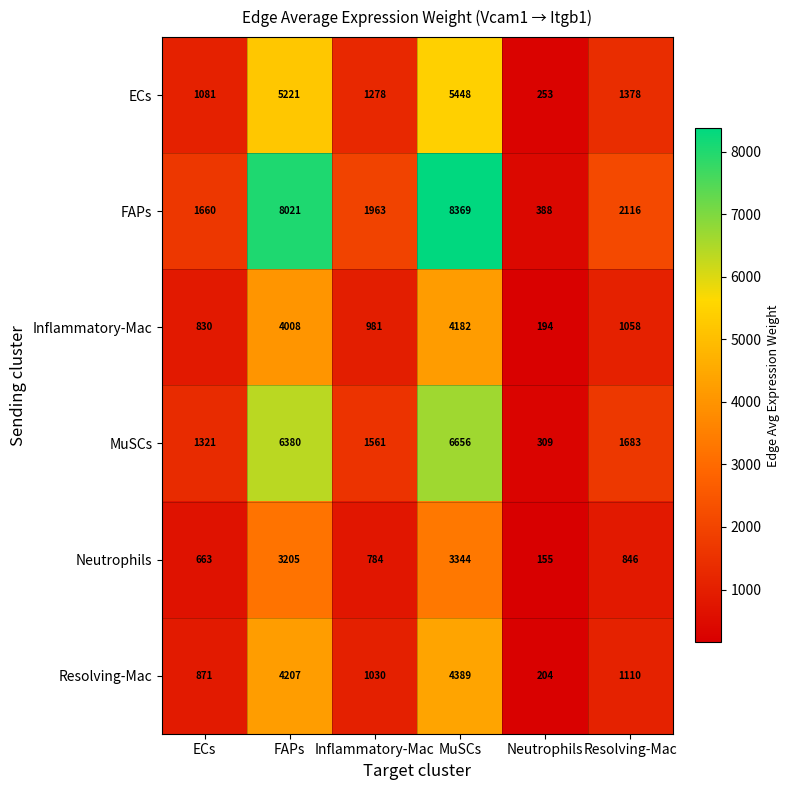

Rank the series by their maximum value, from highest to lowest.

FAPs, MuSCs, ECs, Resolving-Mac, Inflammatory-Mac, Neutrophils